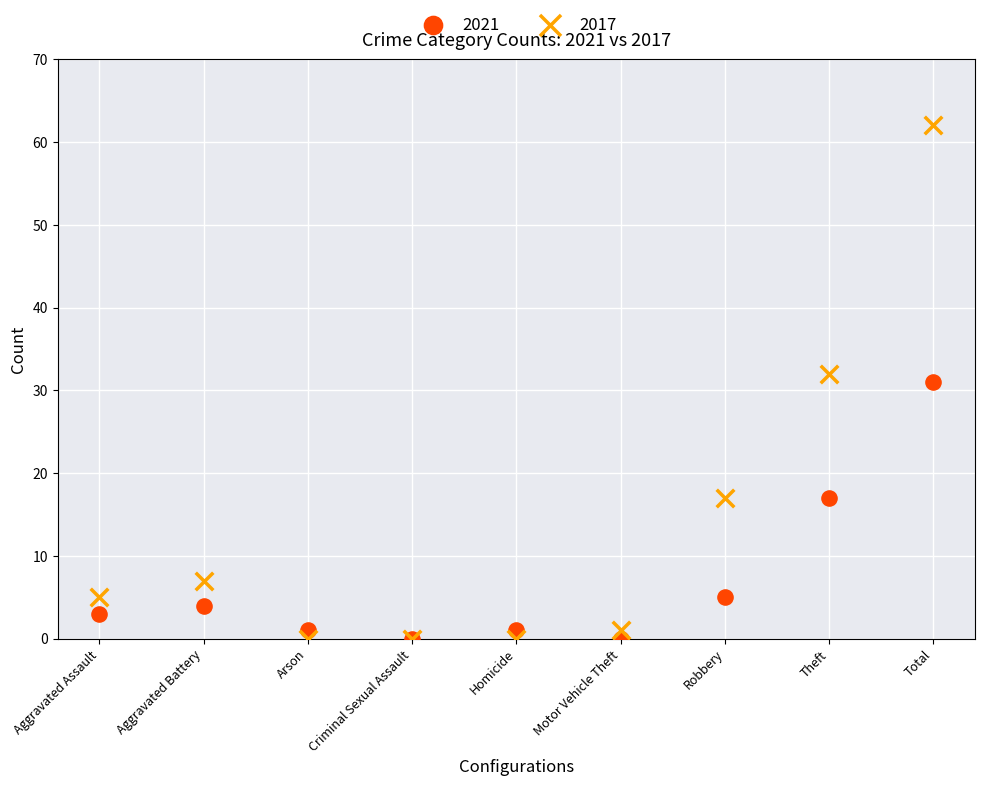

What are all the series names shown in the legend?

2021, 2017